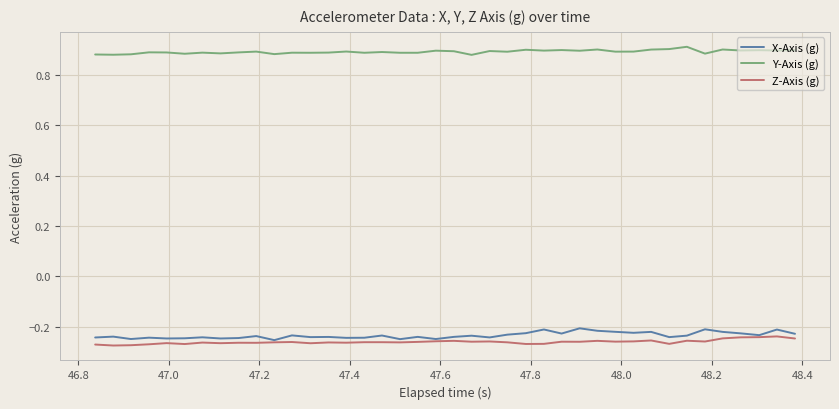

True or false: Y-Axis (g) and Z-Axis (g) intersect in this chart.

False